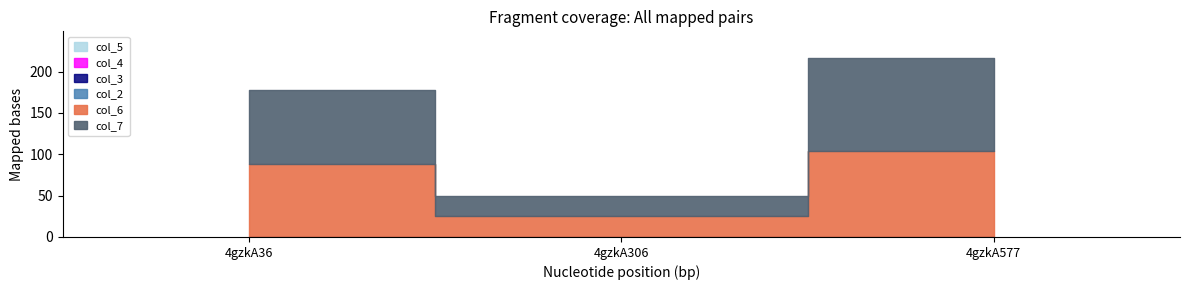

Which series has the largest range (max minus min)?

col_7